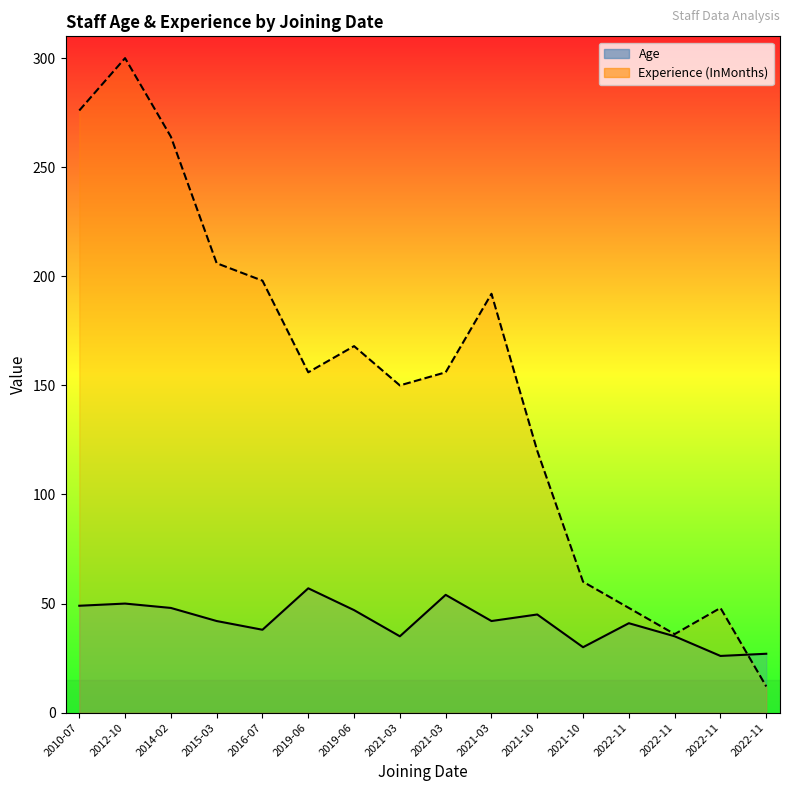

At how many categories does at least one series exceed 297?

1